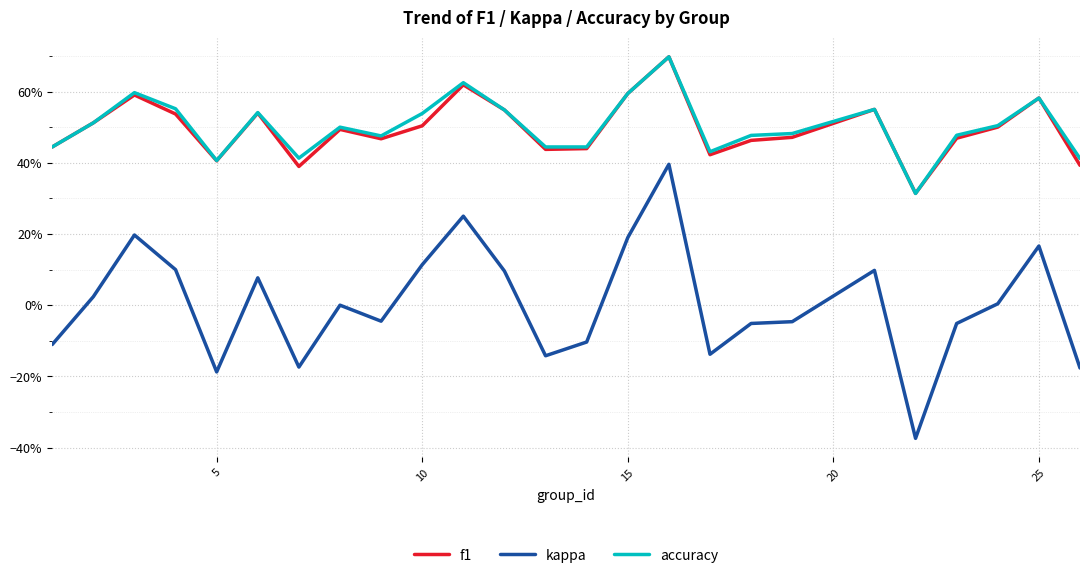

How many interior local valleys does the kappa series have?

6